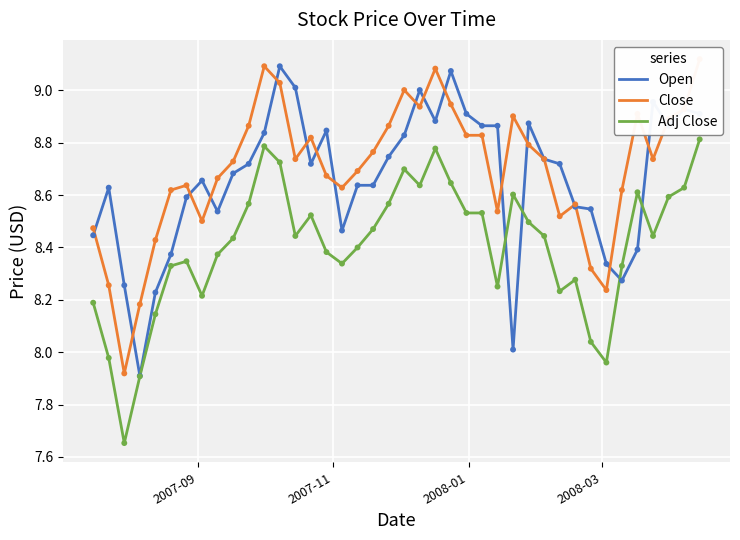

Which series contains the lowest Y value?

Adj Close